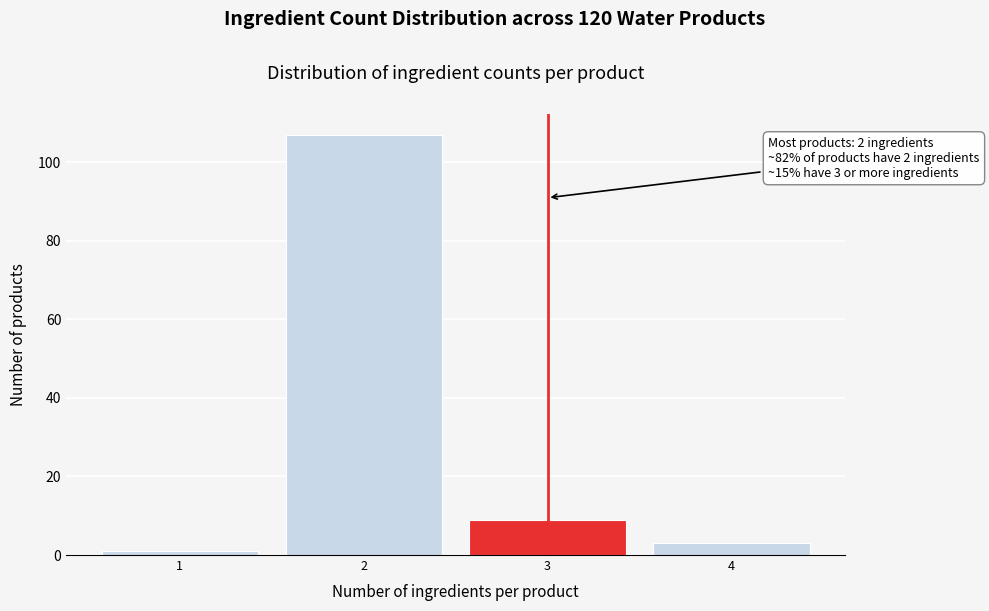

Reading left to right, list all the values displayed in this chart.

1	107	9	3